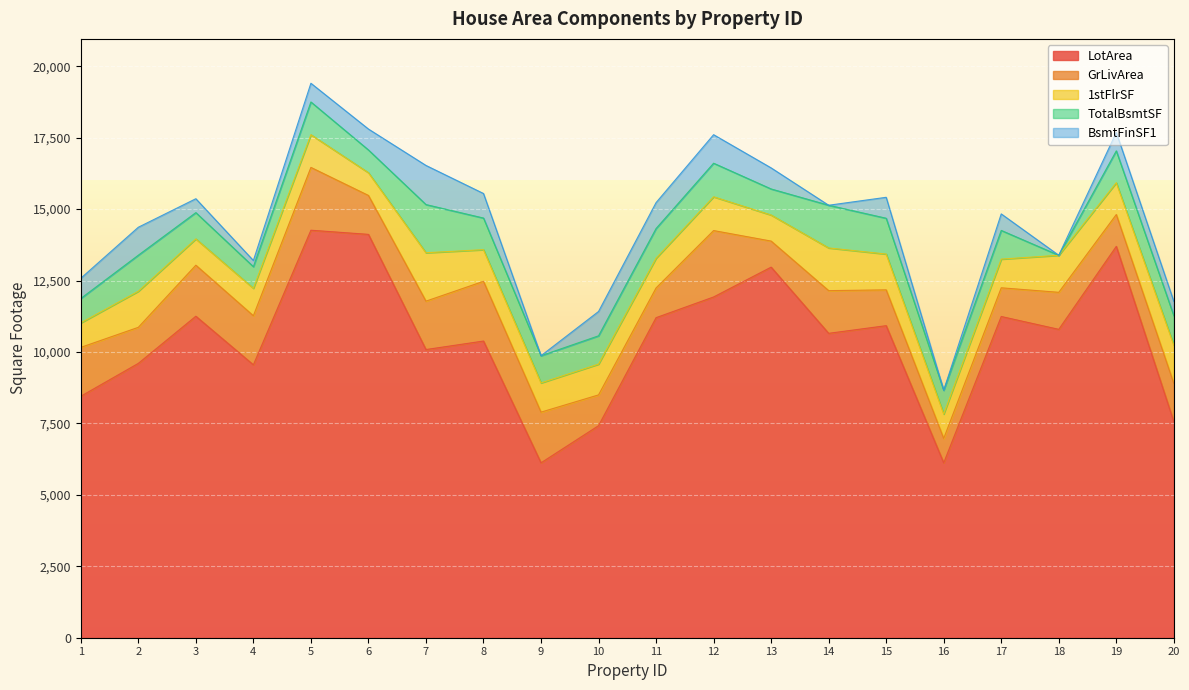

At how many categories does at least one series exceed 8506?

15